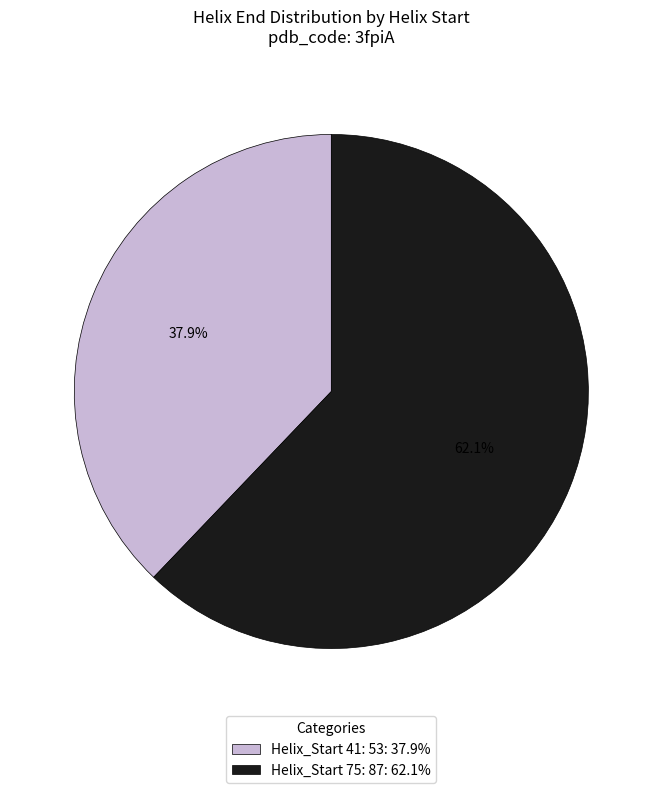

Between Helix_Start 41: 53: 37.9% and Helix_Start 75: 87: 62.1%, which is larger?

Helix_Start 75: 87: 62.1%